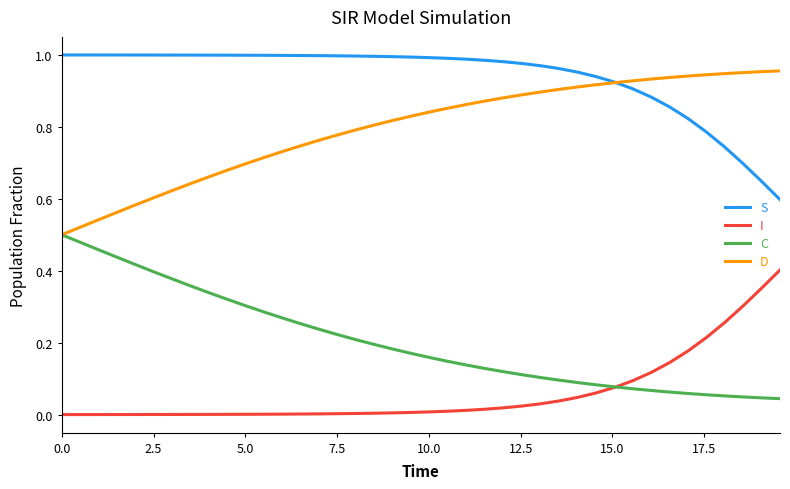

Which series has the largest total across all categories?

S